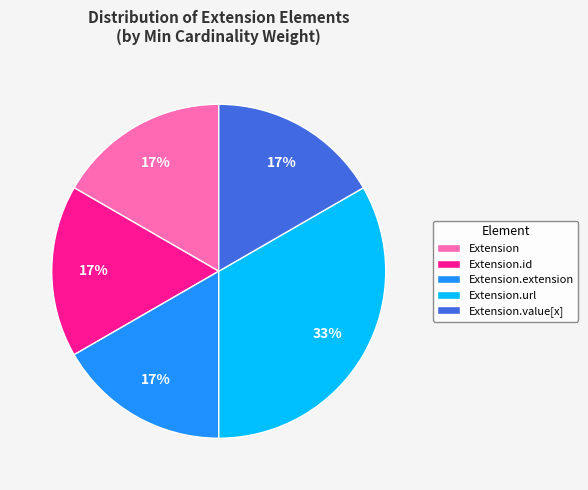

Between Extension and Extension.url, which is larger?

Extension.url